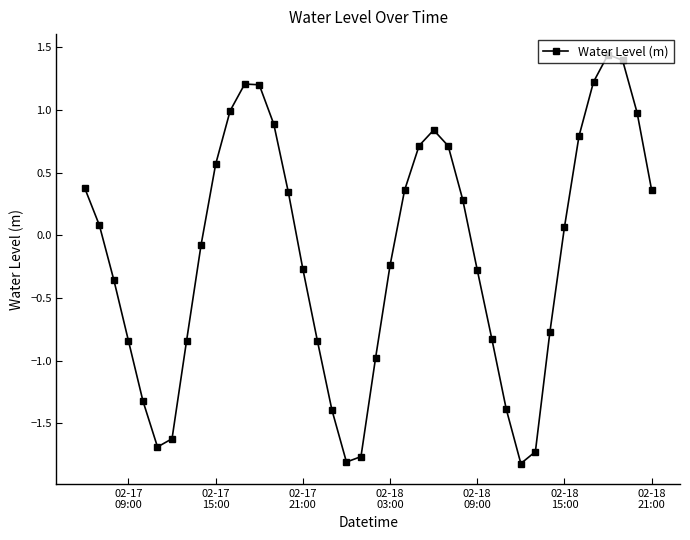

What is the value of the 6th point from the left?

-1.7